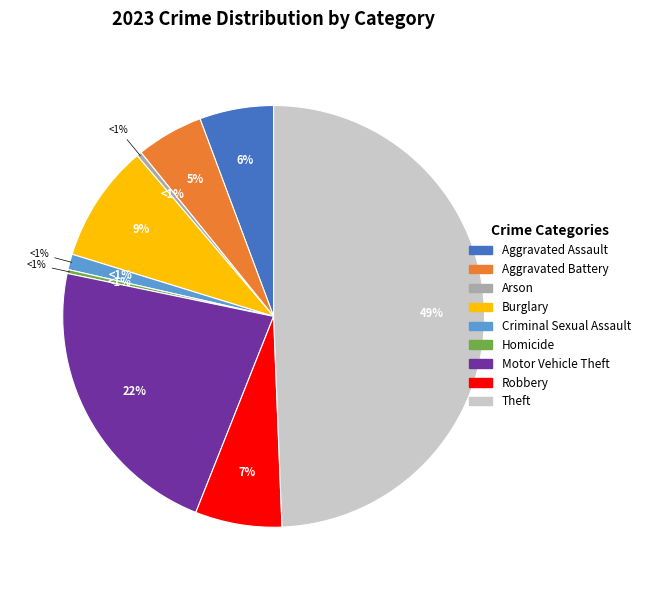

True or false: Criminal Sexual Assault accounts for 11% of the total.

False